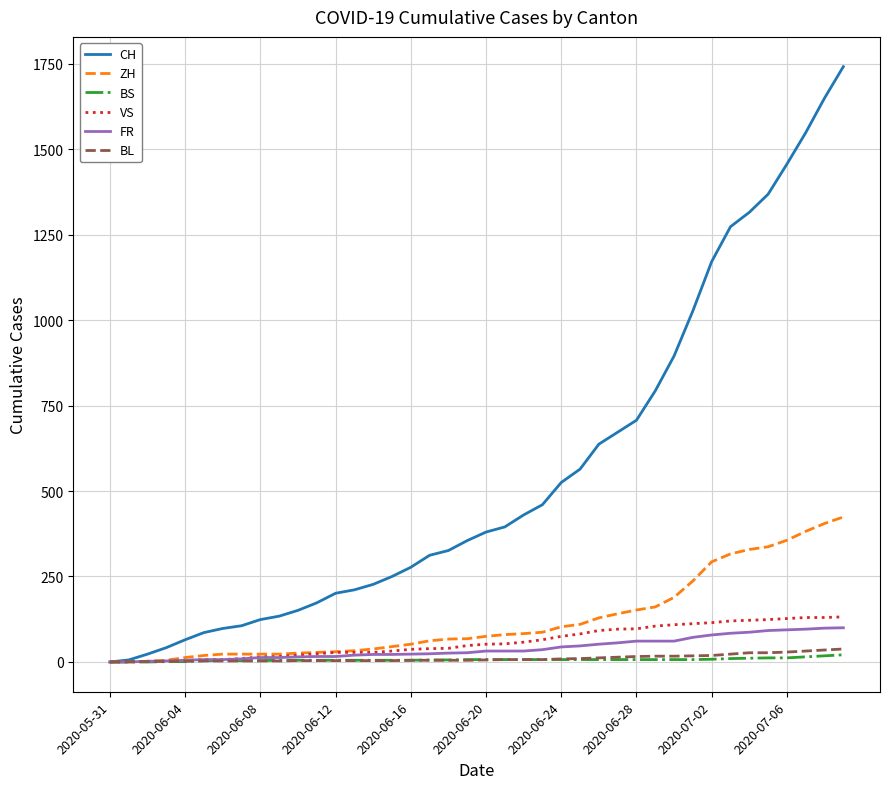

Rank the series by their maximum value, from lowest to highest.

BS, BL, FR, VS, ZH, CH